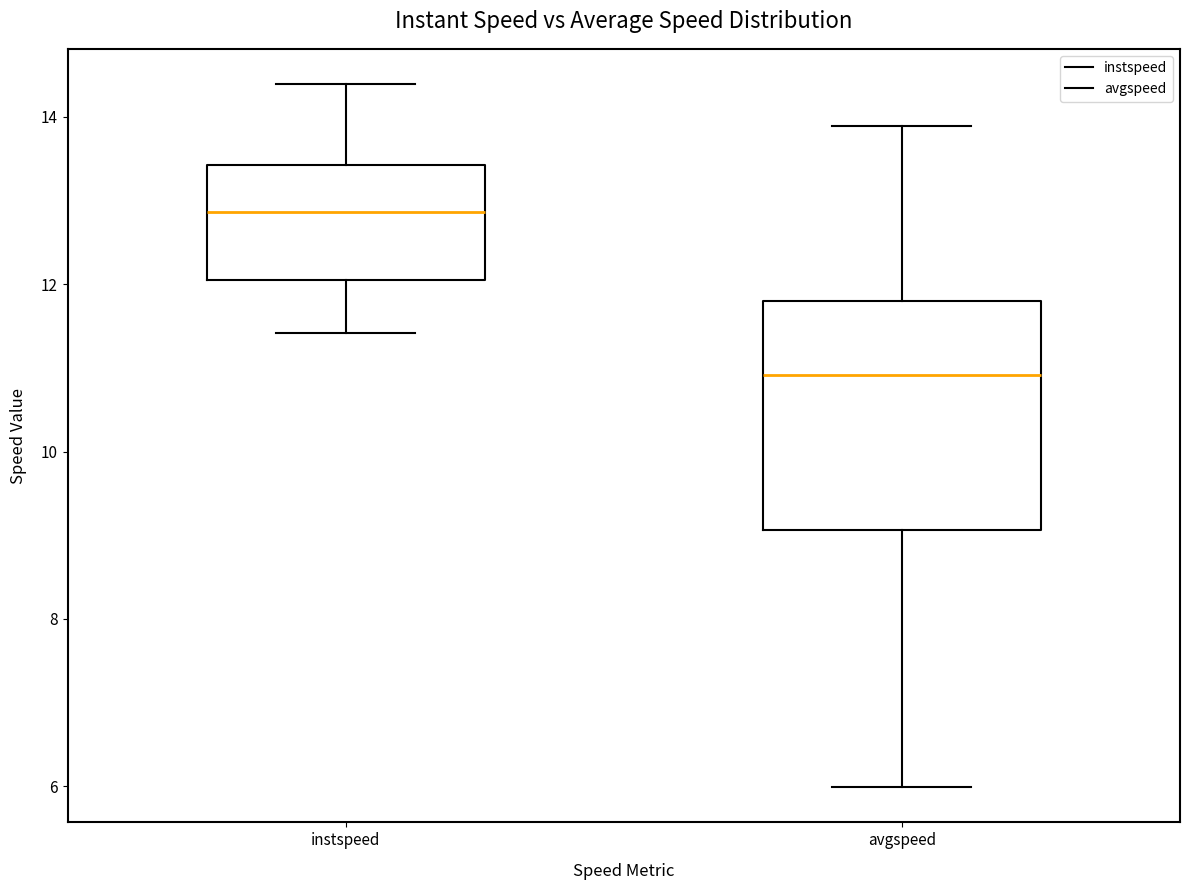

Reading left to right, transcribe this box plot: for each box, give where its median line is, the range the box spans, and where its two whiskers end, as read against the y-axis. The values are not printed on the chart, so give them approximately, as read against the axis.

instspeed: median 12.8, box 12.0 to 13.4, whiskers 11.4 to 14.4
avgspeed: median 11.0, box 9.0 to 11.8, whiskers 6.0 to 13.8